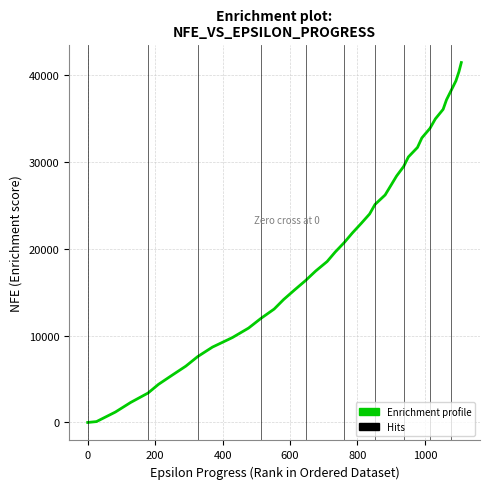

What is the sum of all values?

808709